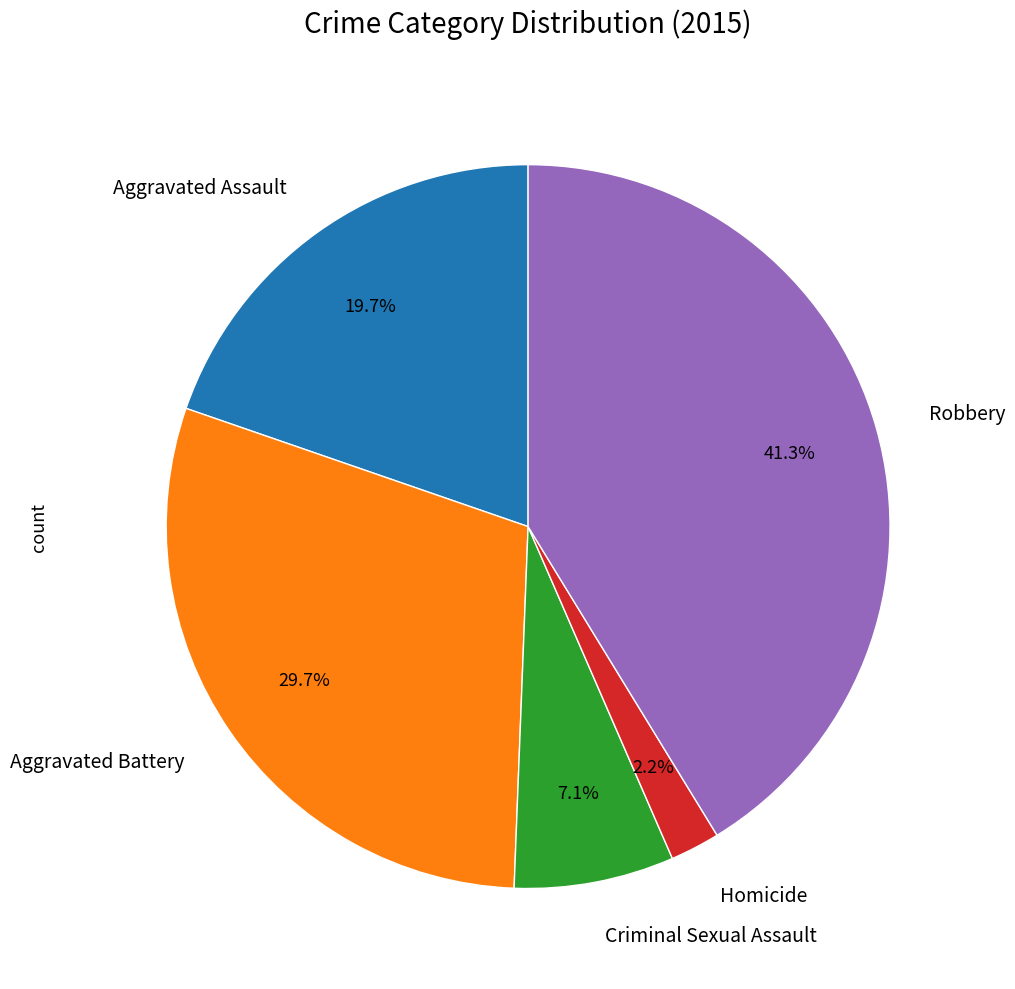

How many slices are in this pie chart?

5